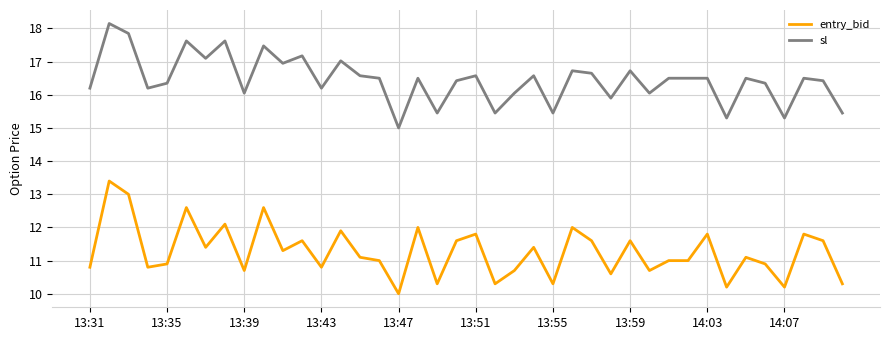

Which series has the largest total across all categories?

sl